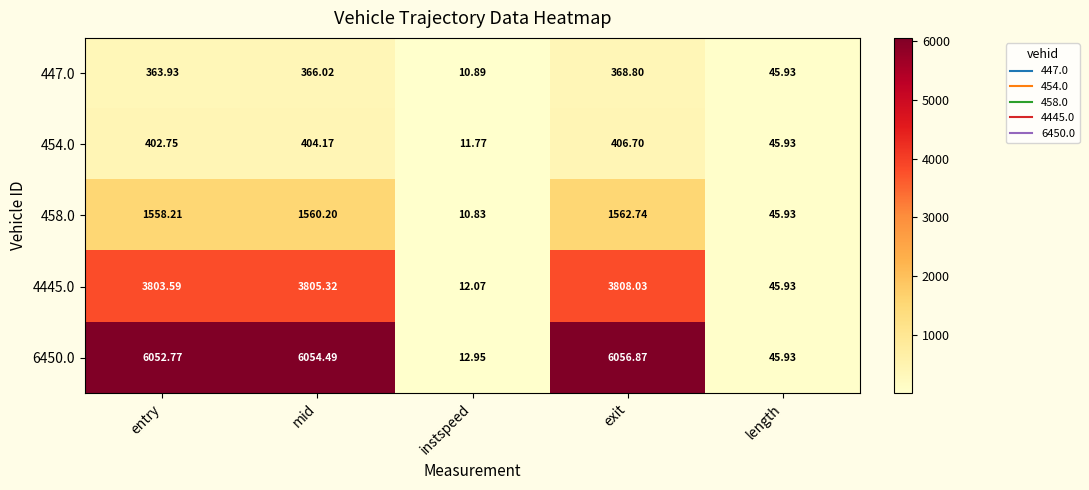

Which category has the lowest value in the 447.0 series?

instspeed